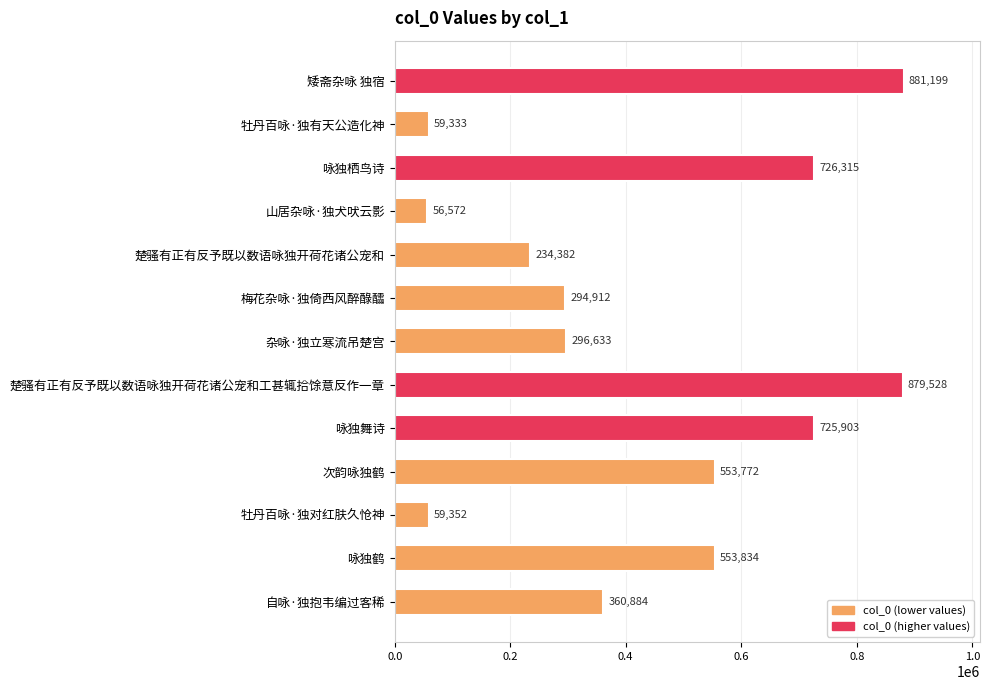

What is the difference between the second highest and minimum values?

822956